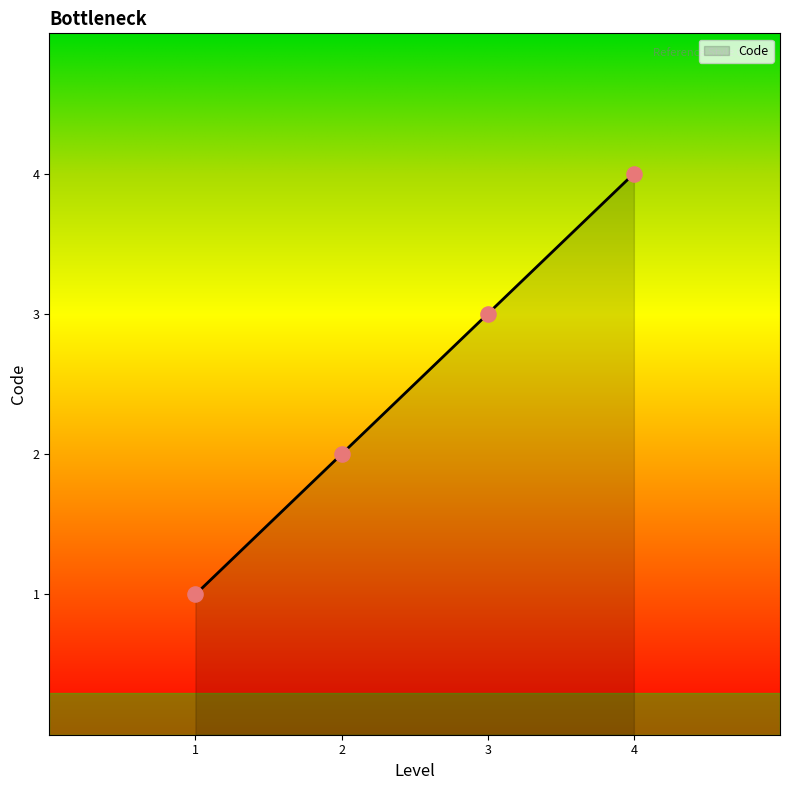

What is the change in value from 1 to 2?

+1